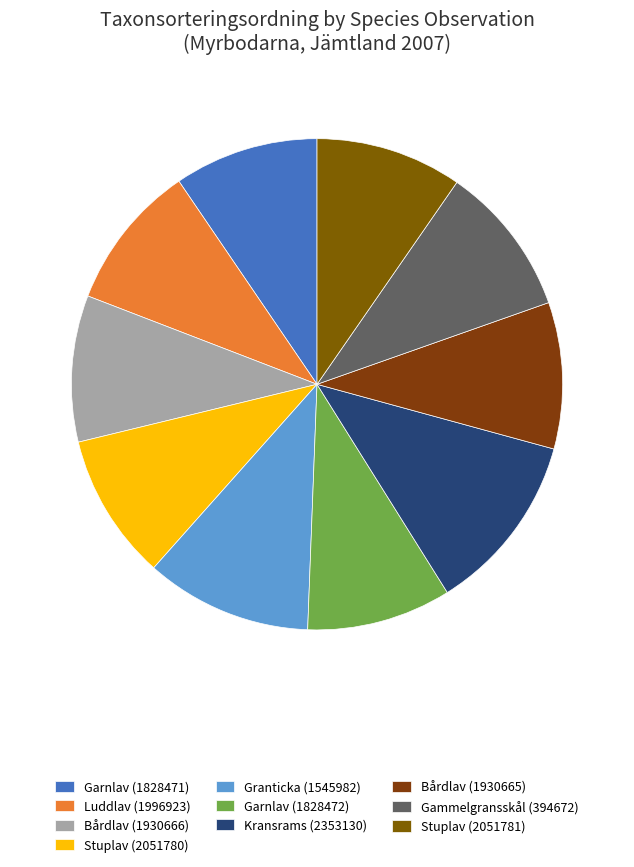

To the nearest percent, what is the difference between the largest and smallest slice percentages?

2%